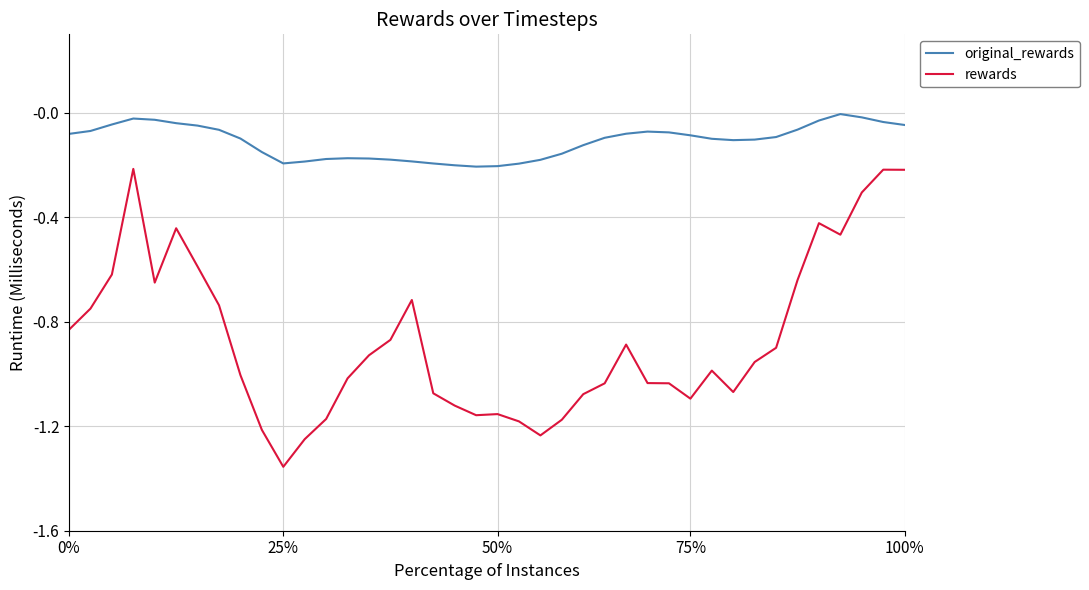

Which series has the largest total across all categories?

original_rewards